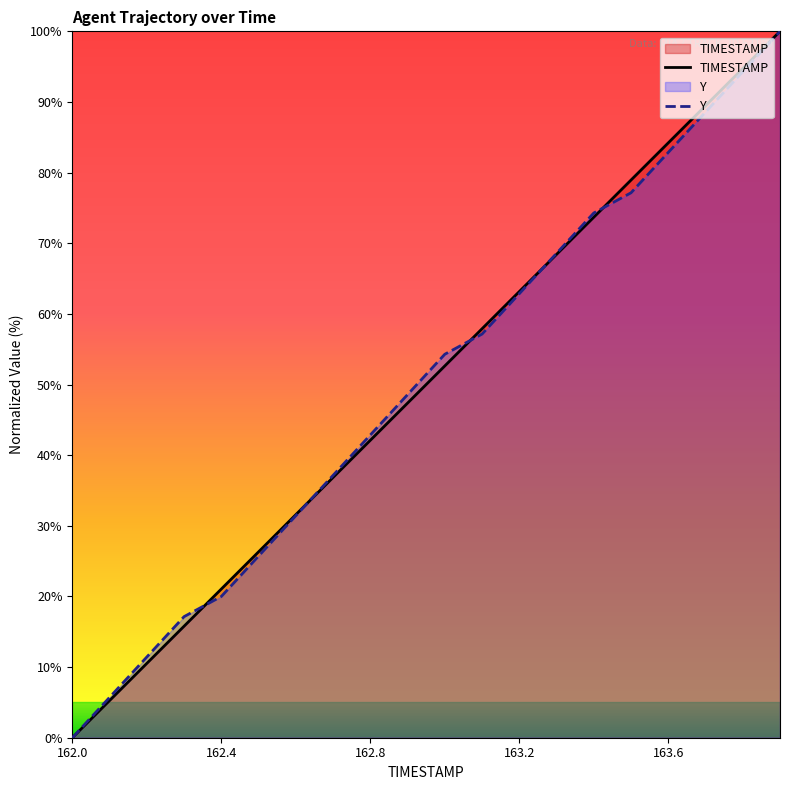

Read the Y value at 163.7.

88.6